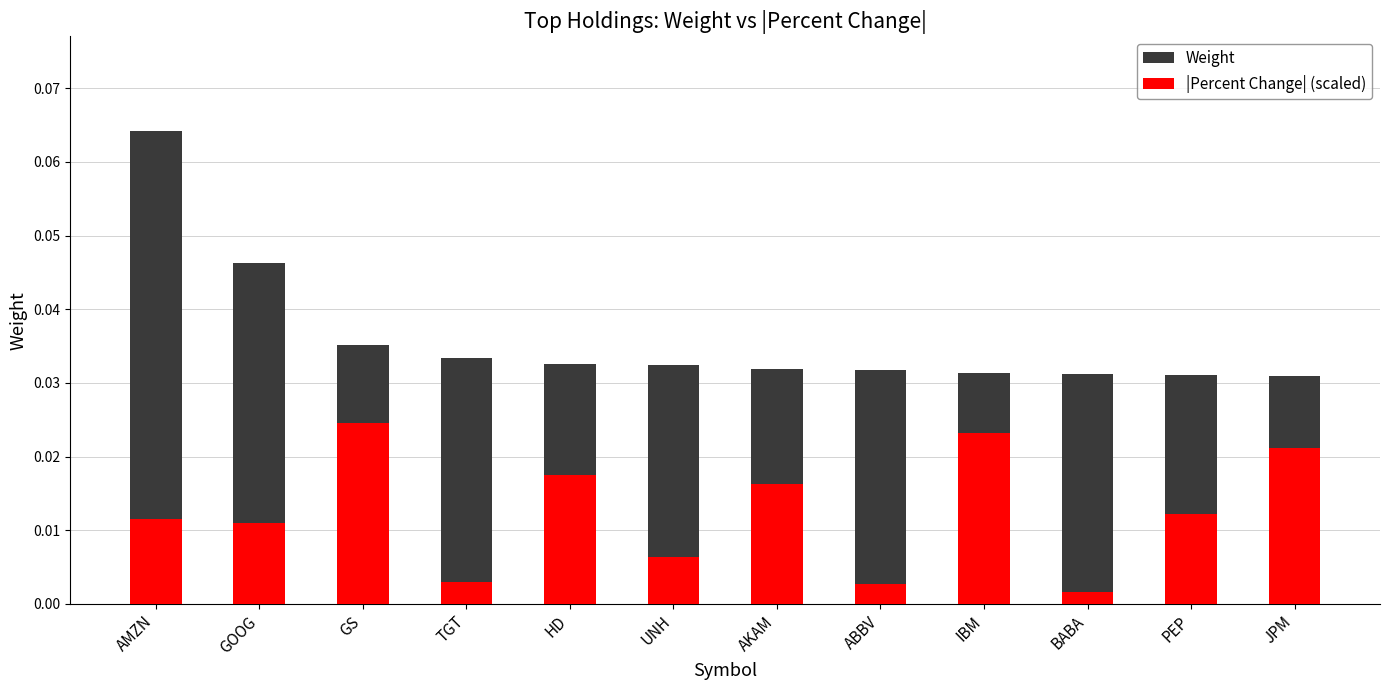

What position from the left is JPM?

12